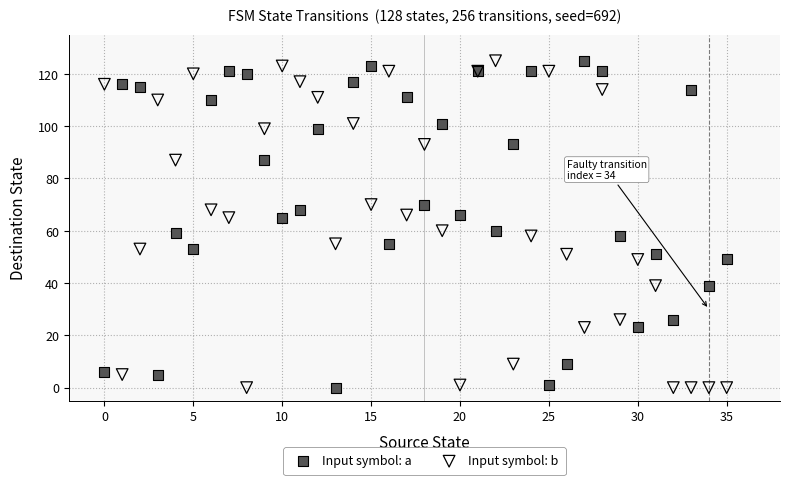

What are all the series names shown in the legend?

Input symbol: a, Input symbol: b